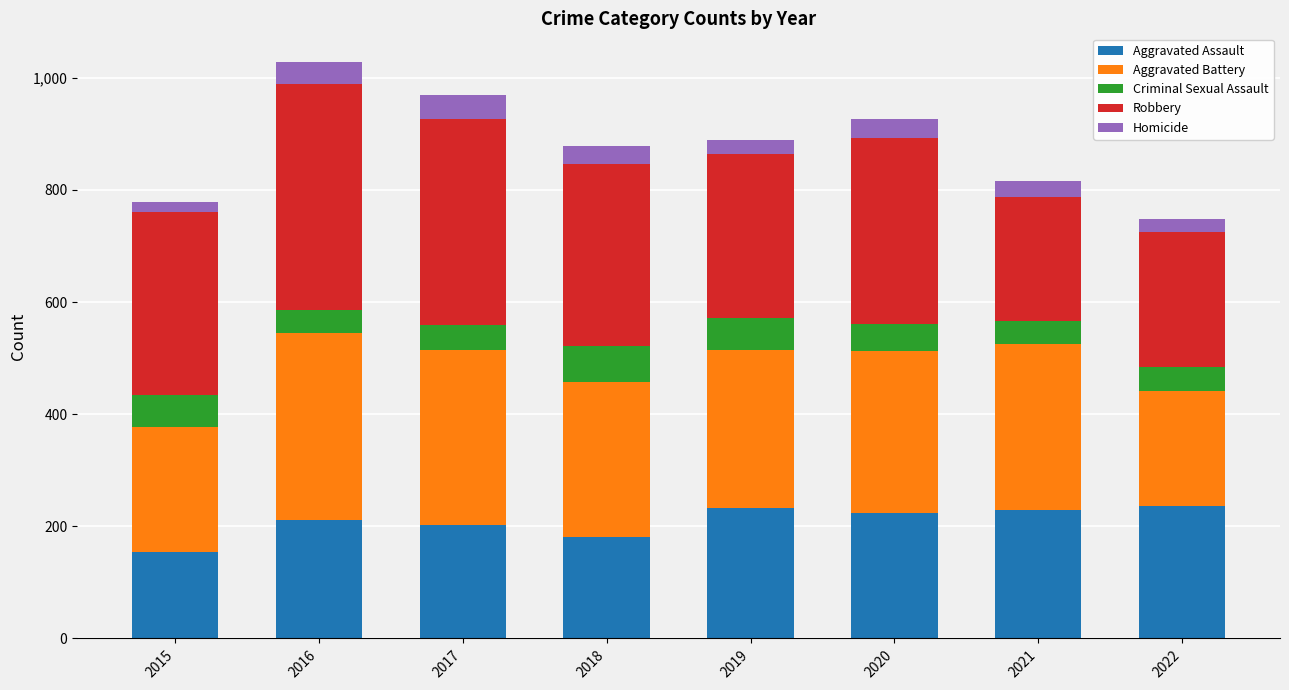

What is the total value across all series at 2016?

1028